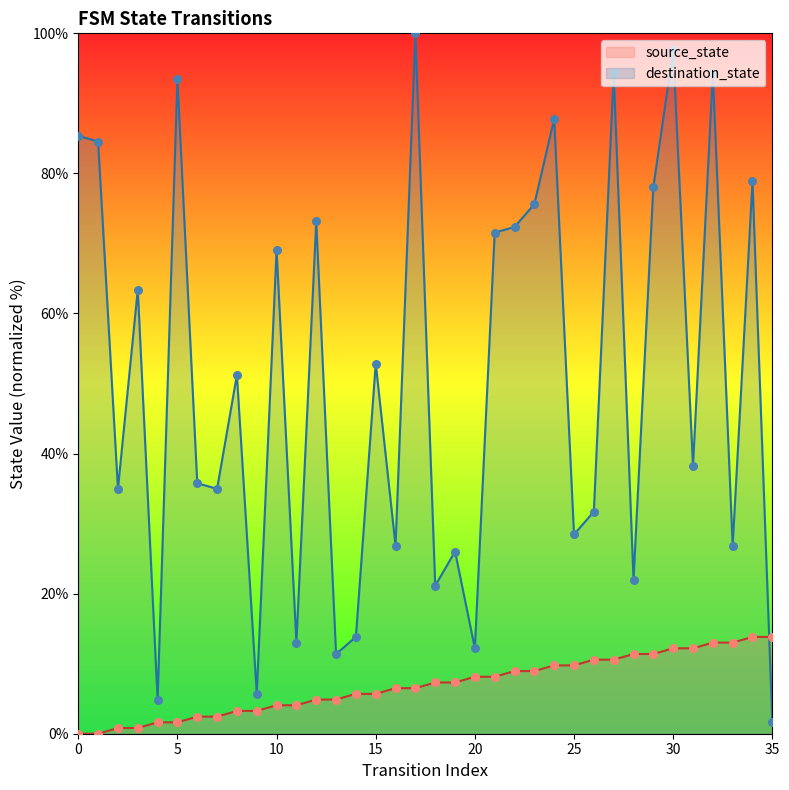

Which series has the largest total across all categories?

destination_state